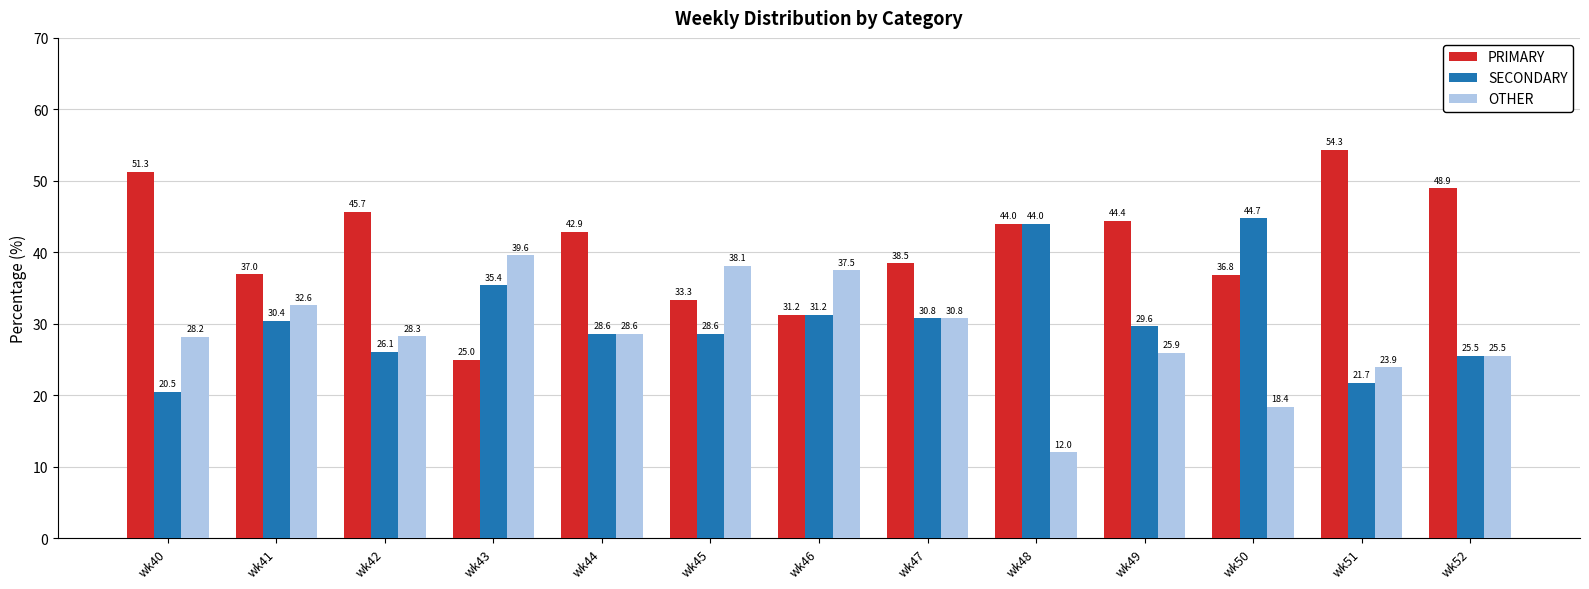

Which series has the widest spread of values?

PRIMARY